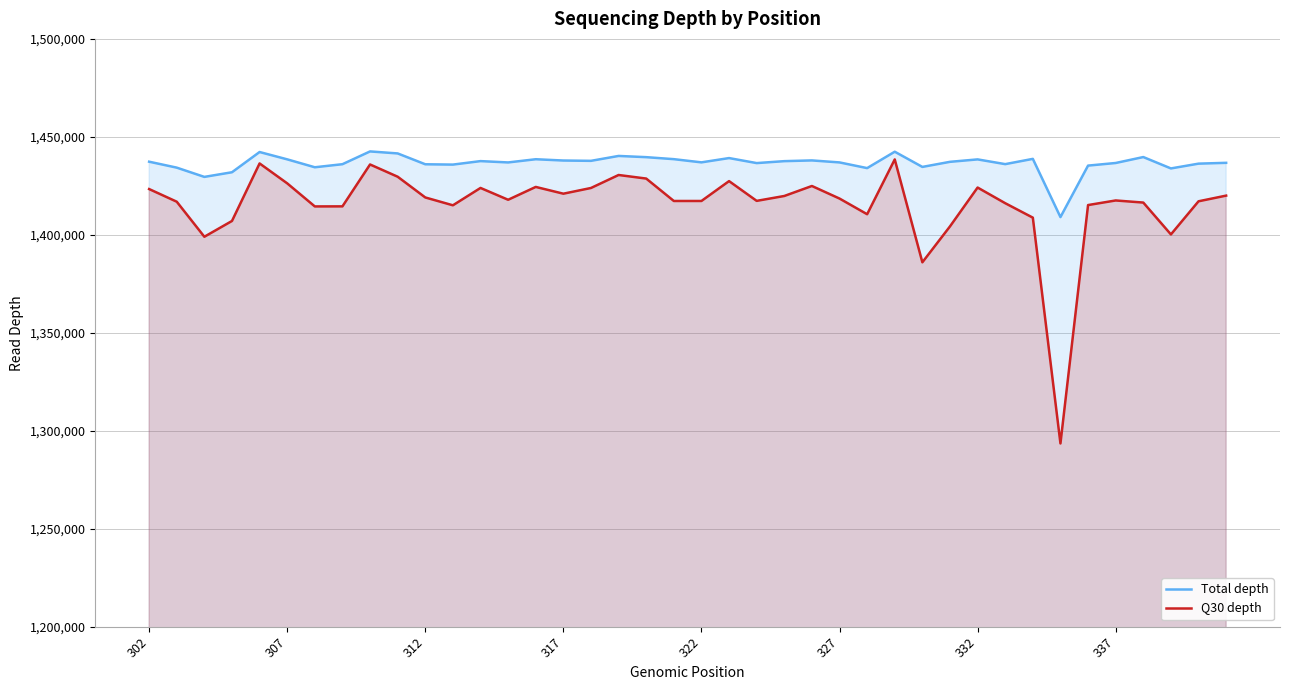

True or false: Q30 depth has more than 0 points higher than both neighbors.

True